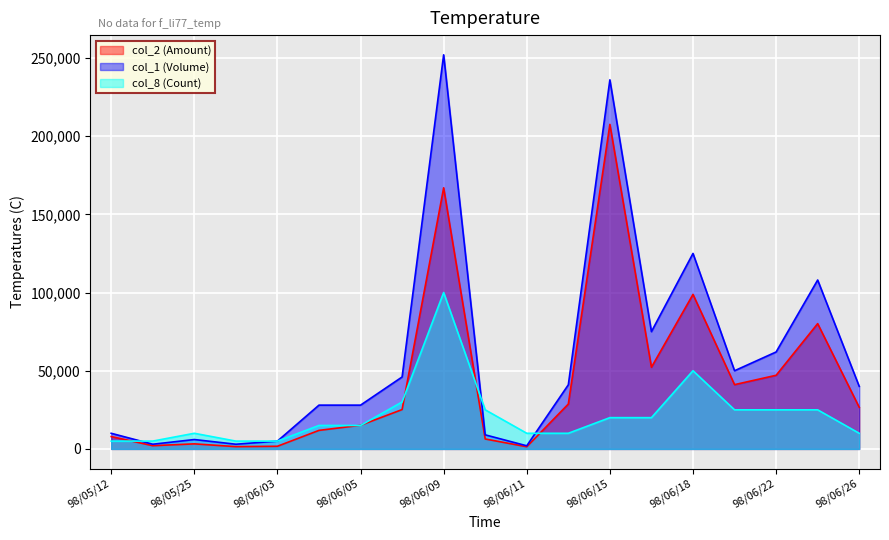

How many lines are shown in the chart?

3